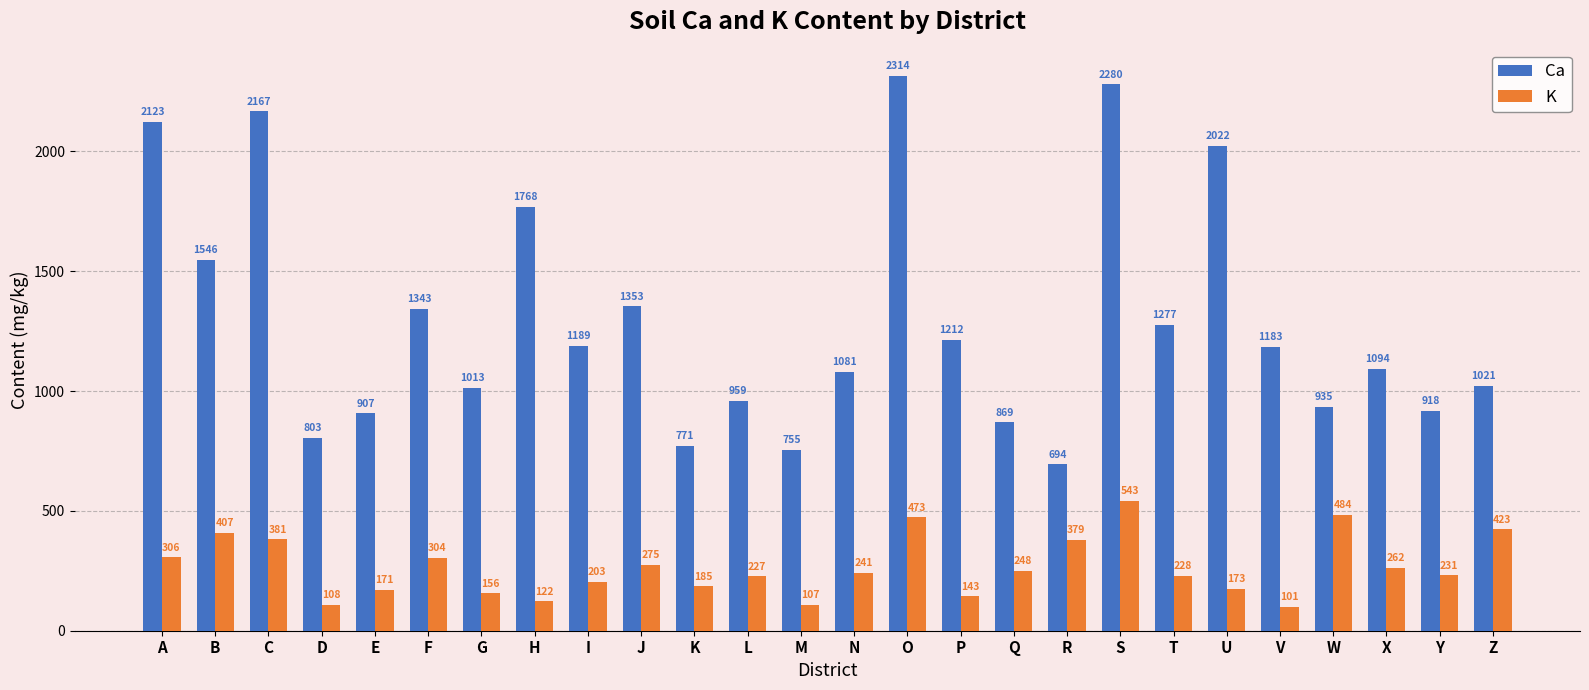

Which series has the largest range (max minus min)?

Ca